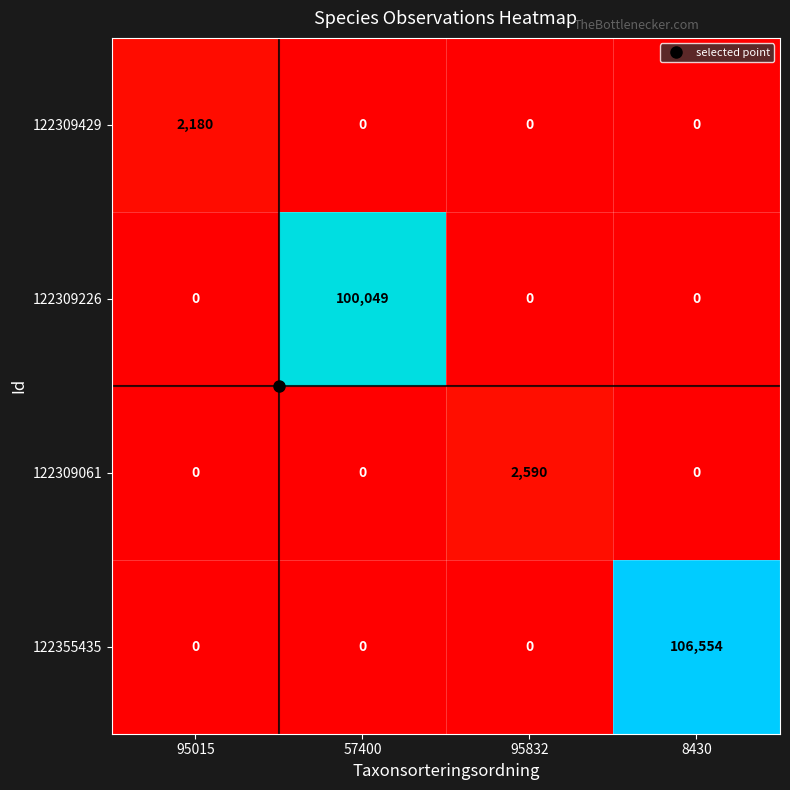

What is the difference between the highest and lowest values at 95832?

2590